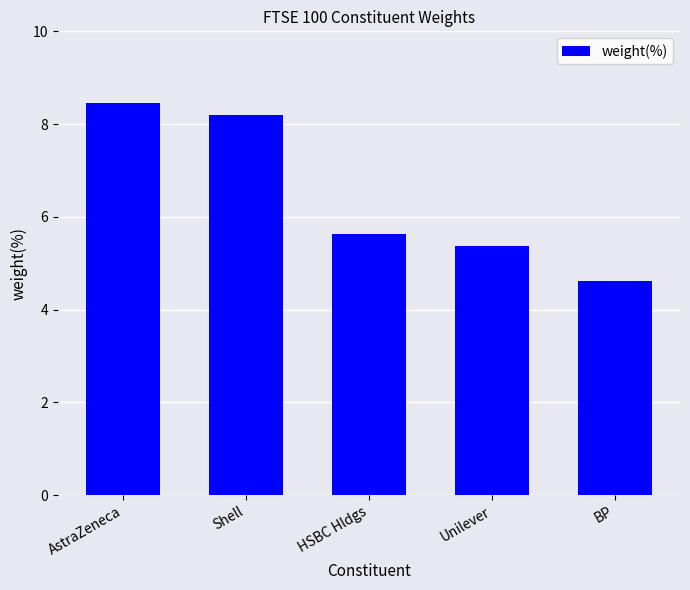

Does the chart contain any negative values?

No